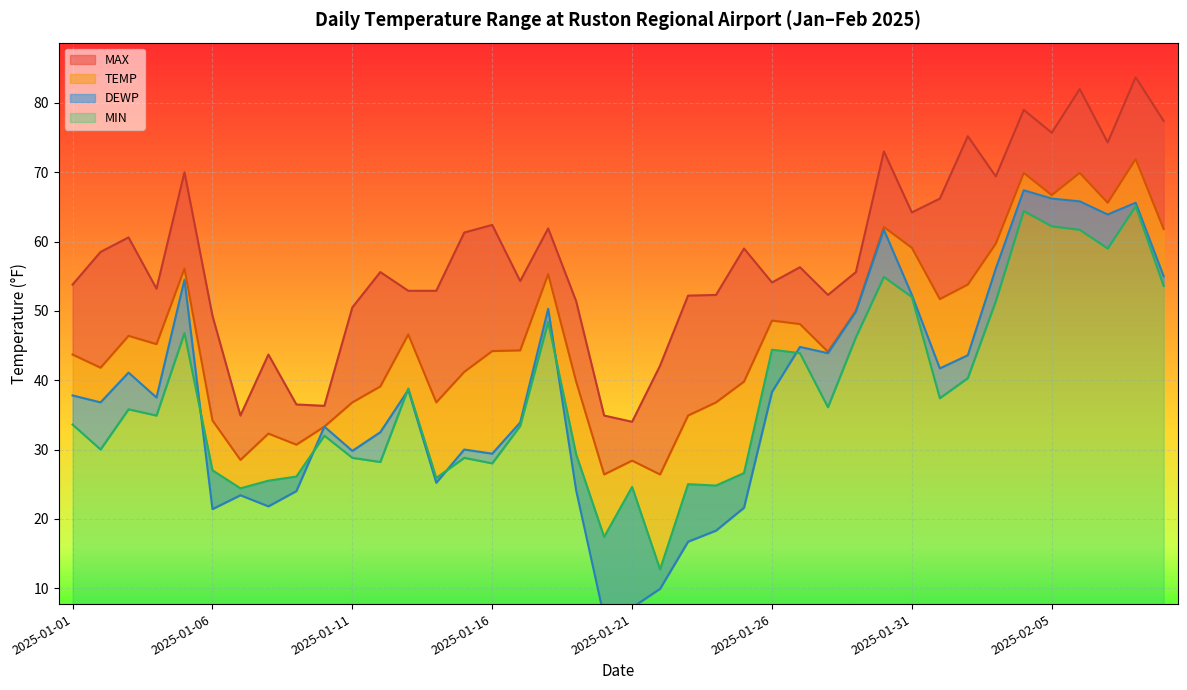

What is the difference between the highest and lowest values at 2025-02-05?

13.5